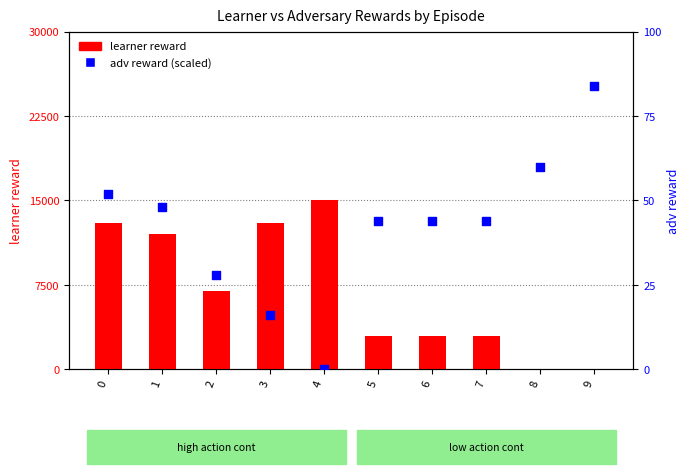

What are all the series names shown in the legend?

learner reward, adv reward